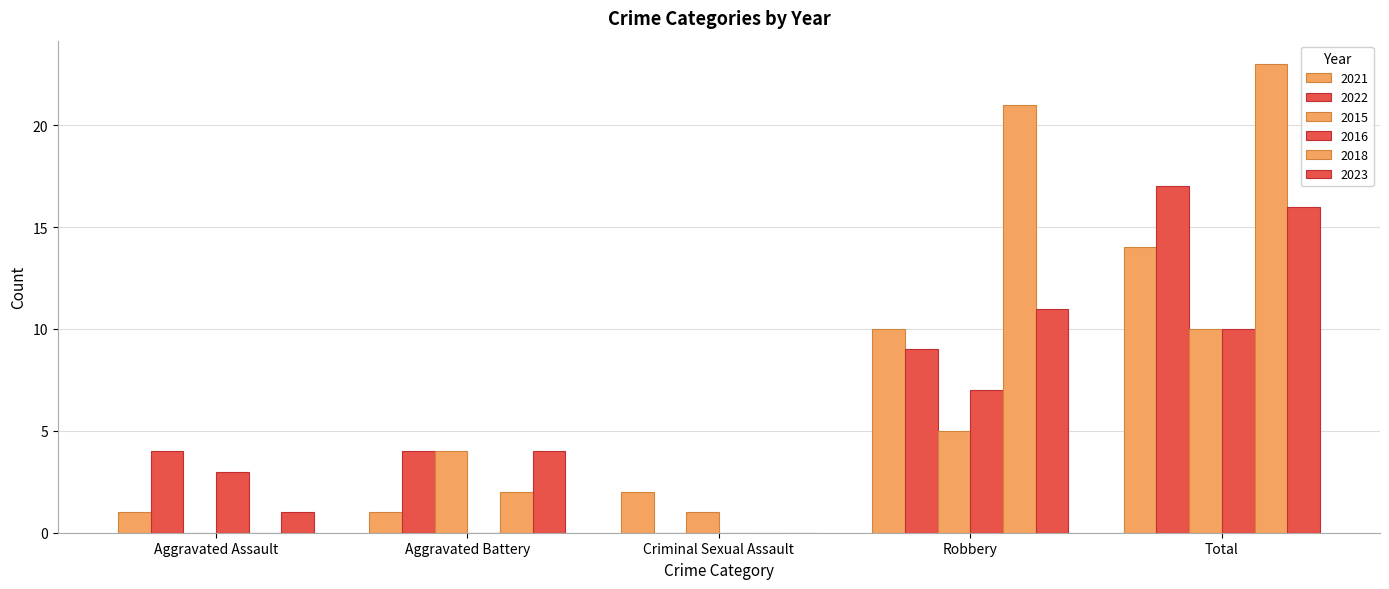

Does the chart contain stacked bars?

No